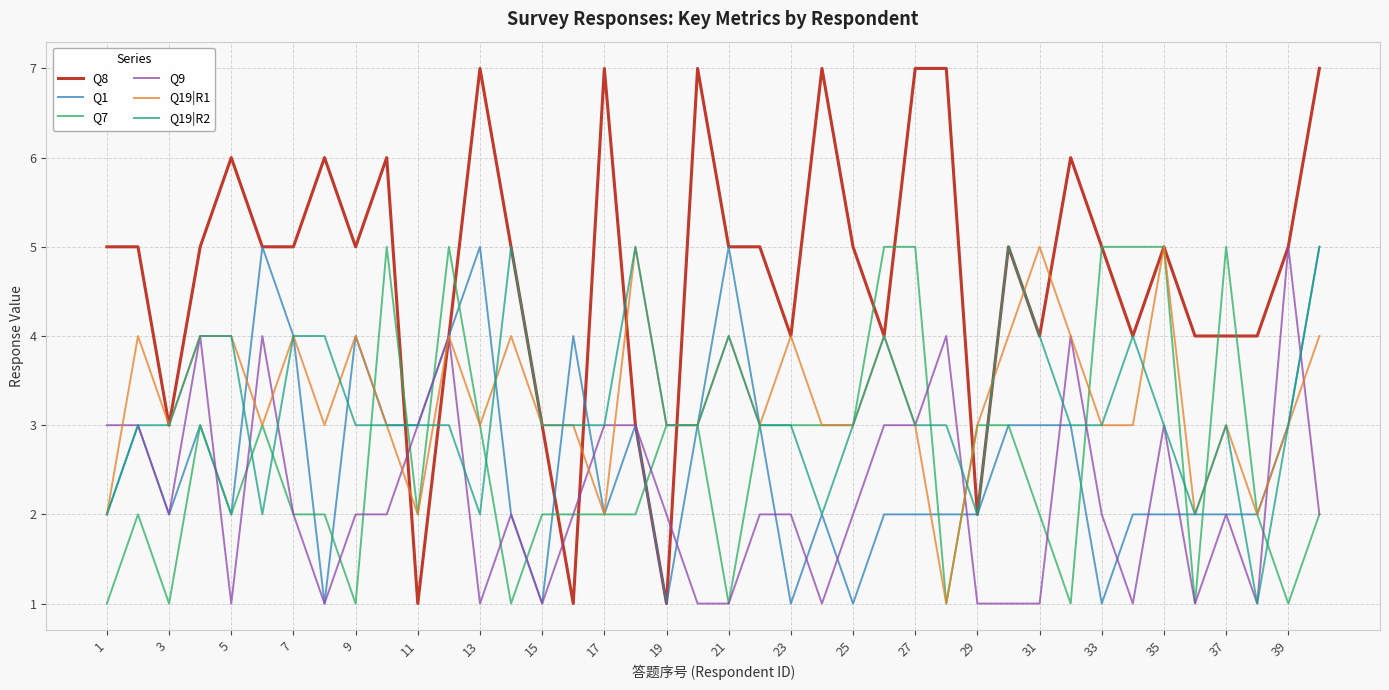

How many lines are shown in the chart?

6